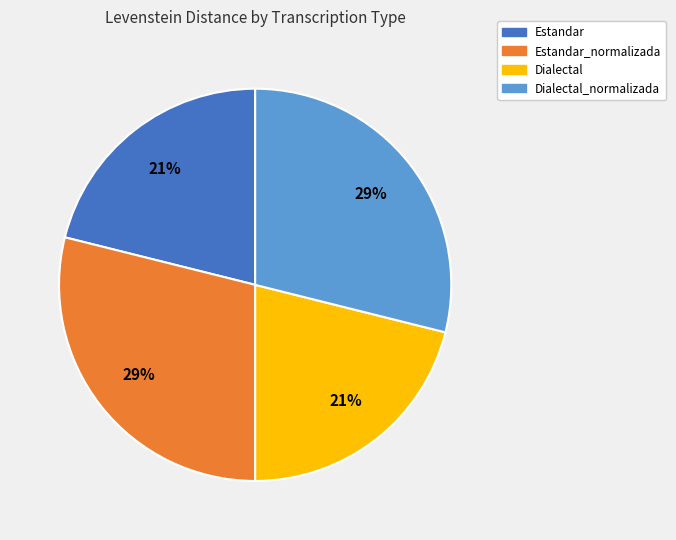

To the nearest percent, what is the difference between the largest and smallest slice percentages?

8%